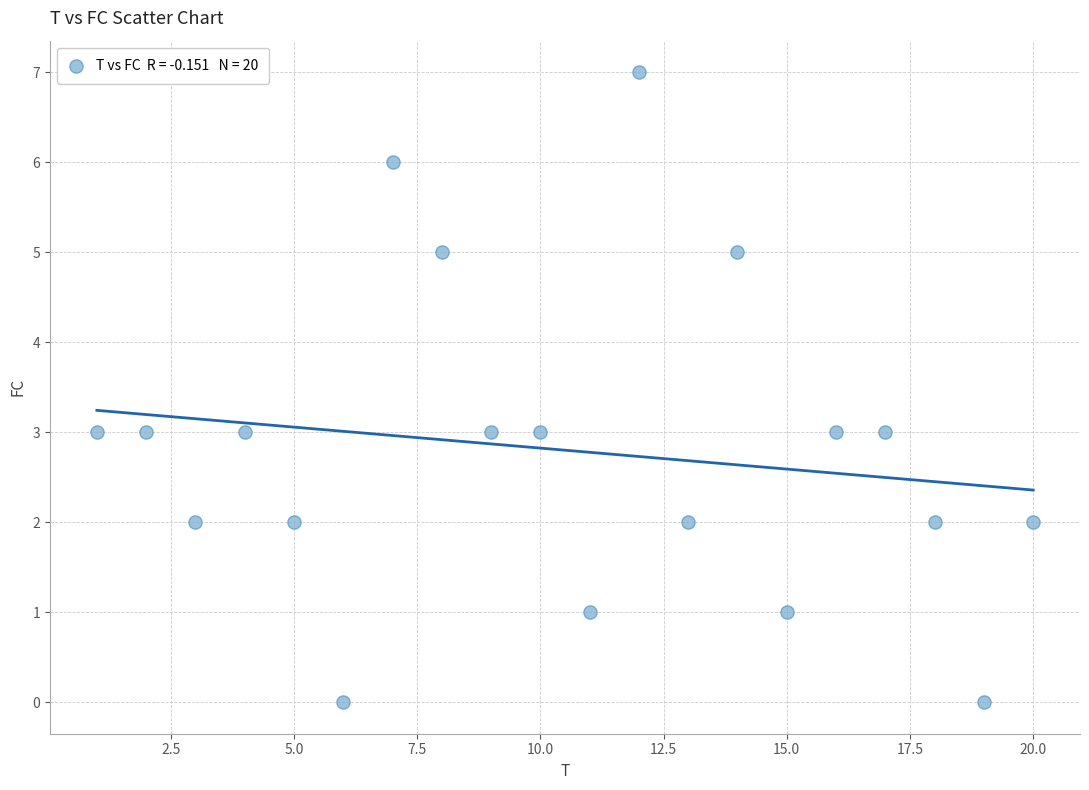

What is the range of Y values (max minus min)?

7